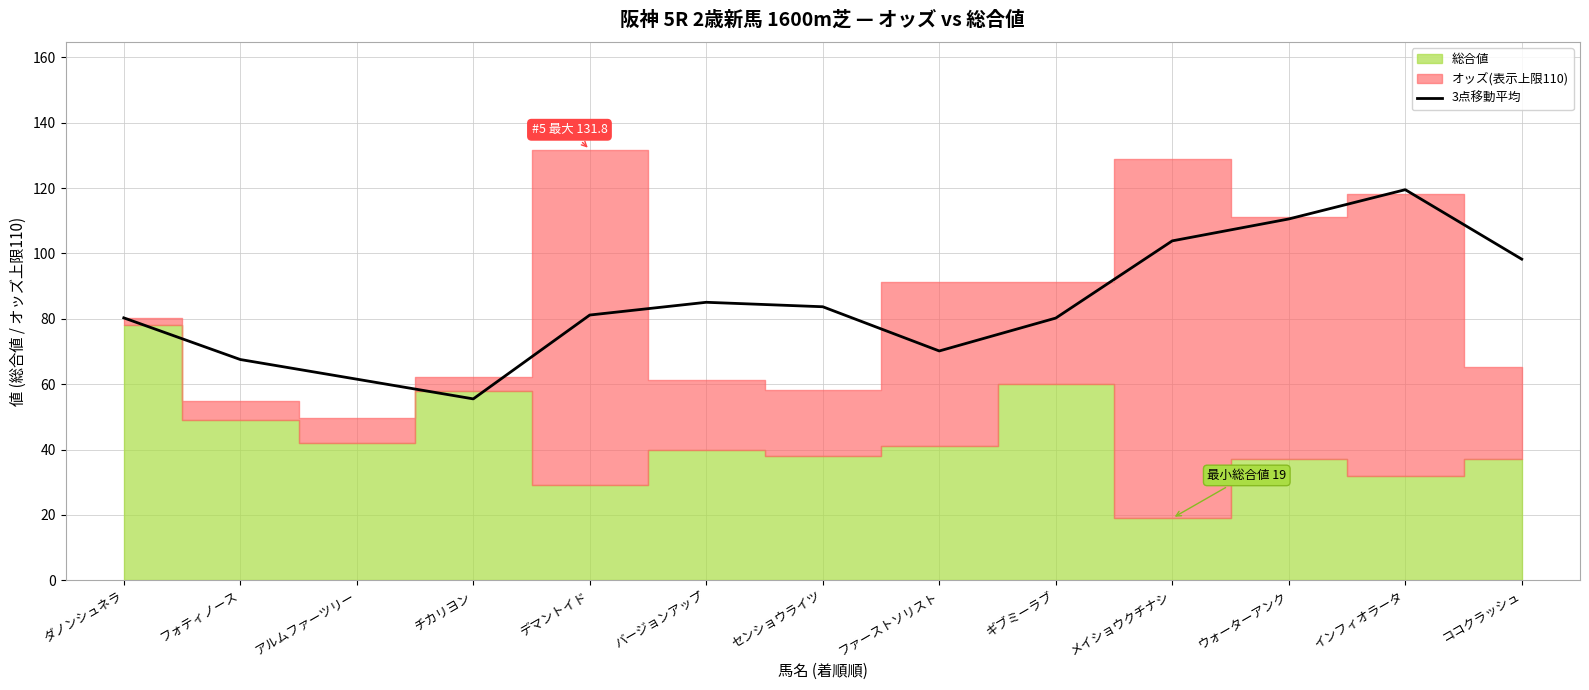

How many lines are shown in the chart?

1